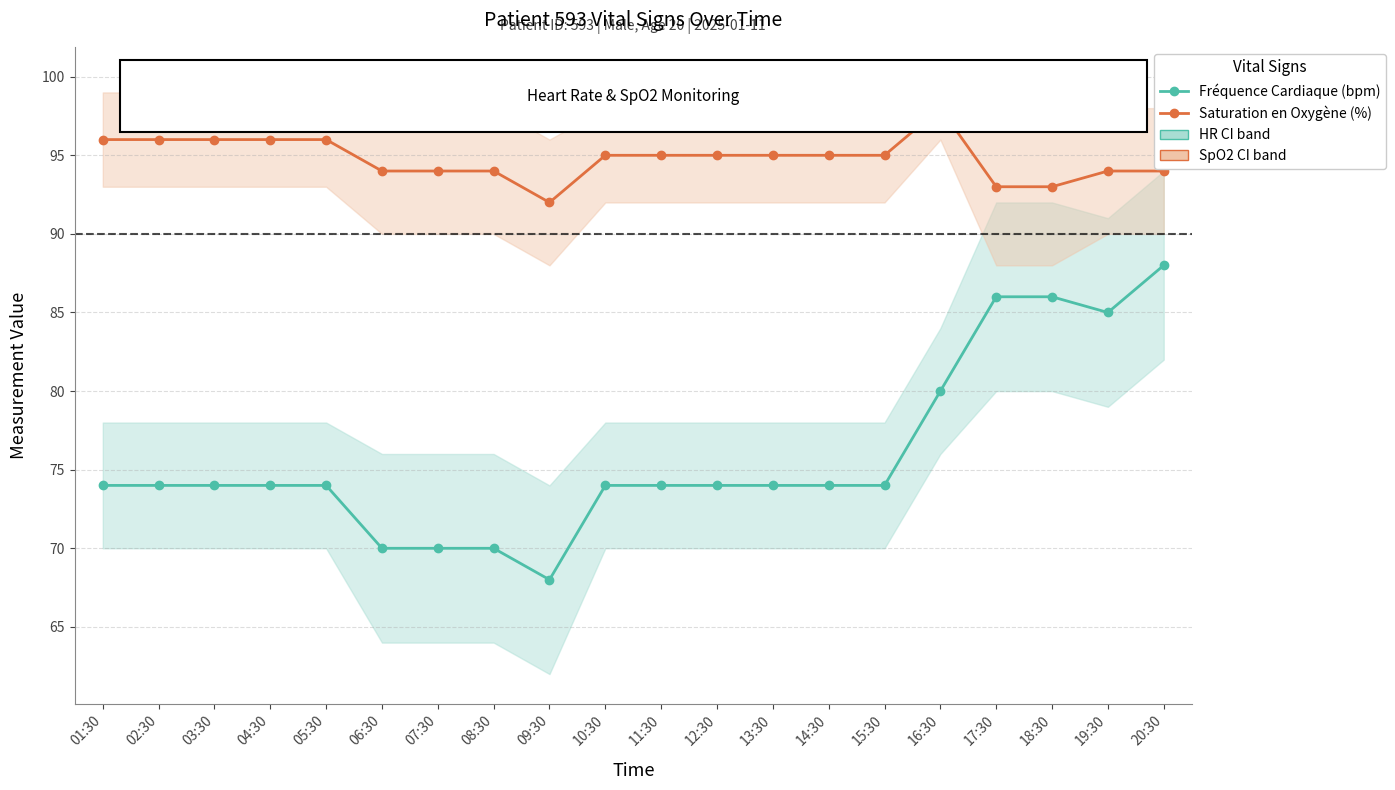

The Fréquence Cardiaque (bpm) series shows 47 at 14:30. True or false?

False